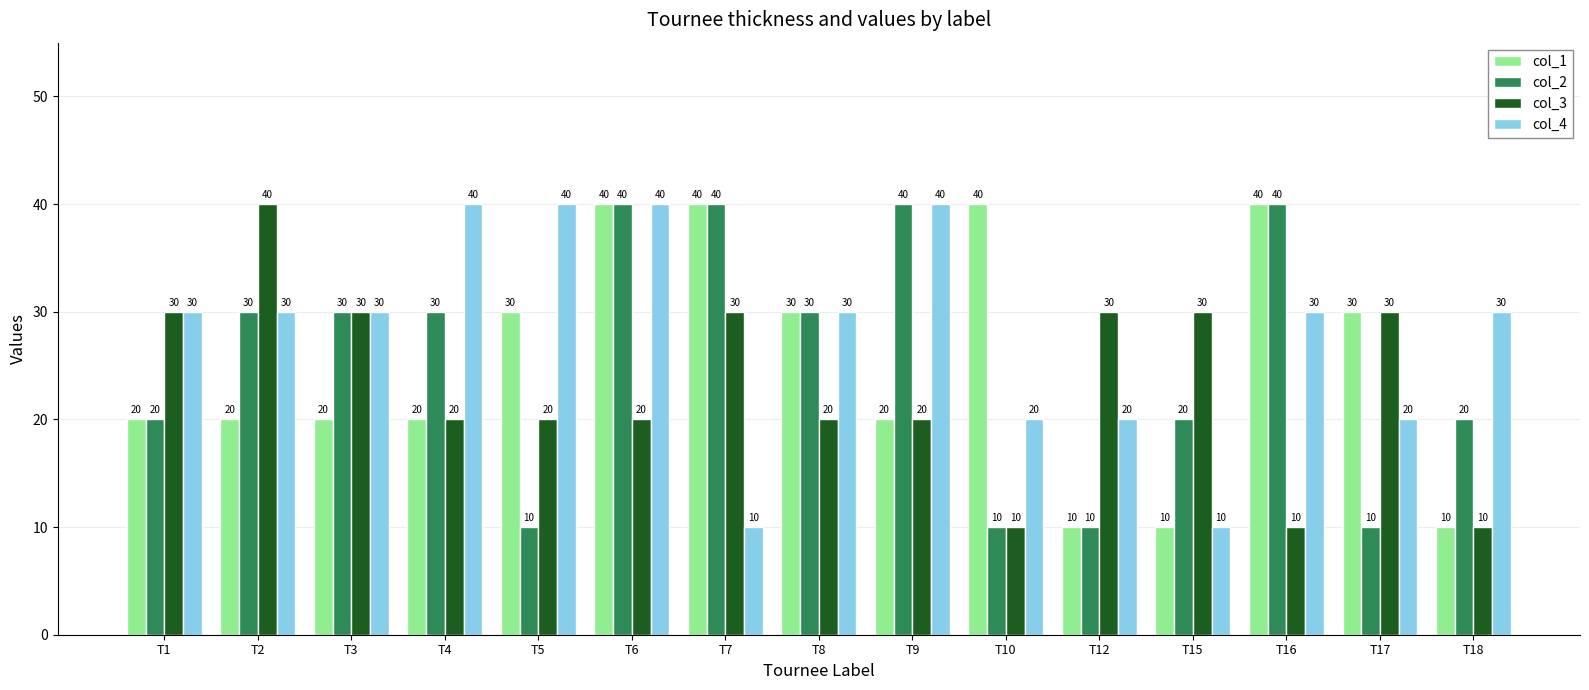

What is the minimum value shown in the chart?

10